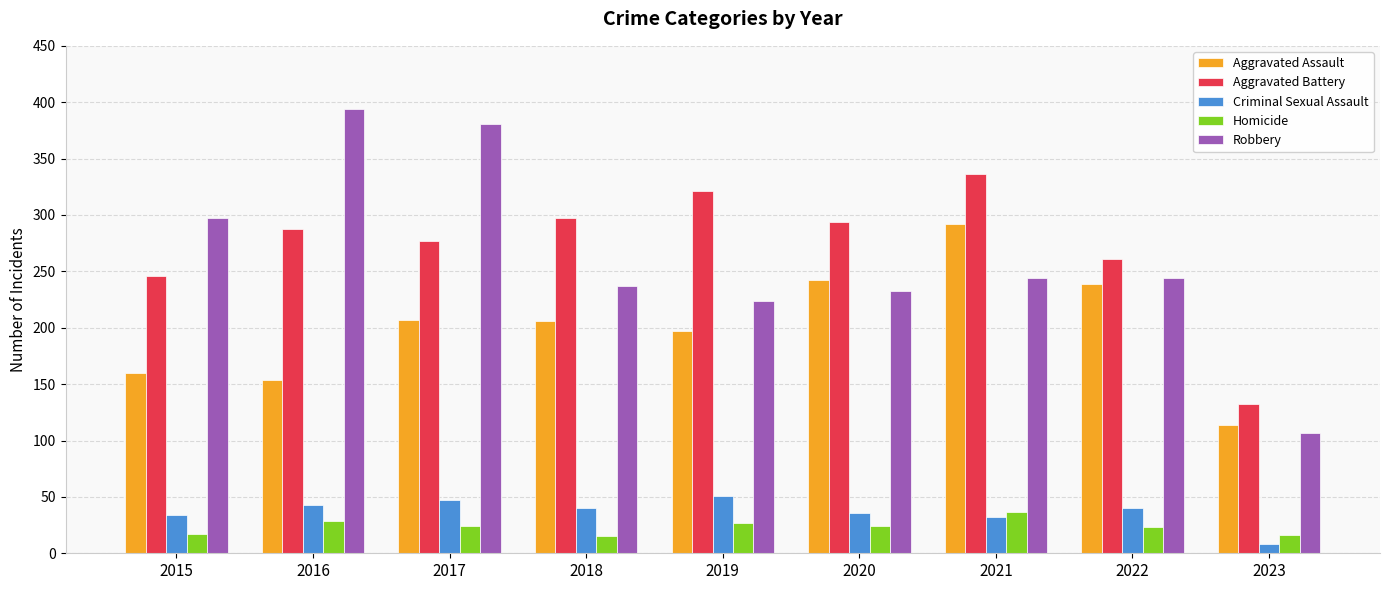

What are all the series names shown in the legend?

Aggravated Assault, Aggravated Battery, Criminal Sexual Assault, Homicide, Robbery